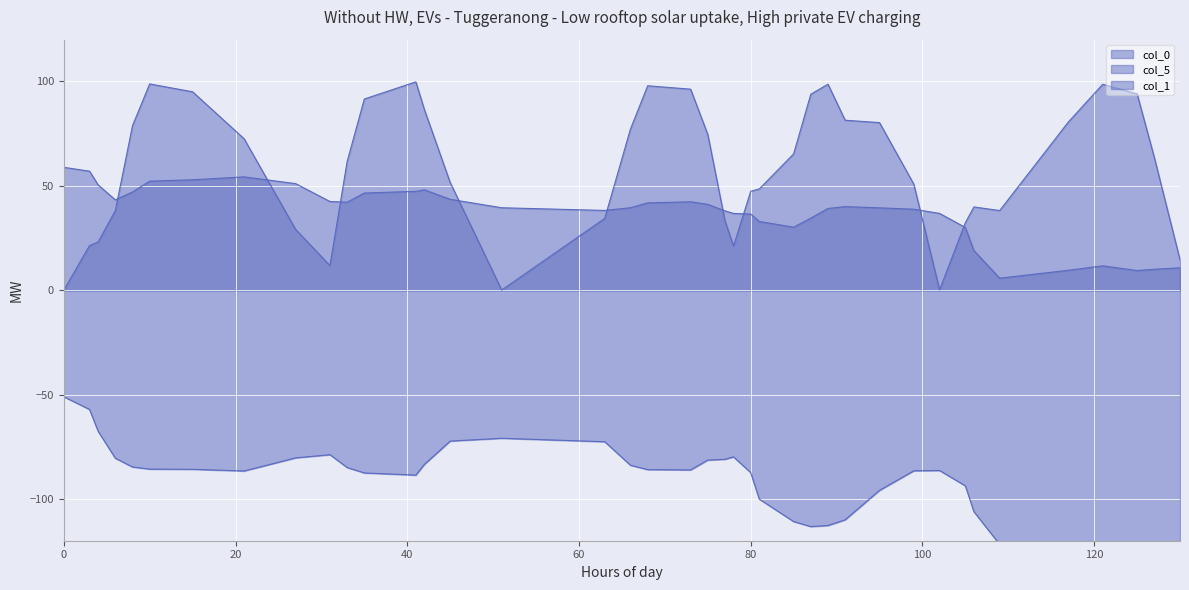

Rank the series by their maximum value, from lowest to highest.

col_1, col_0, col_5